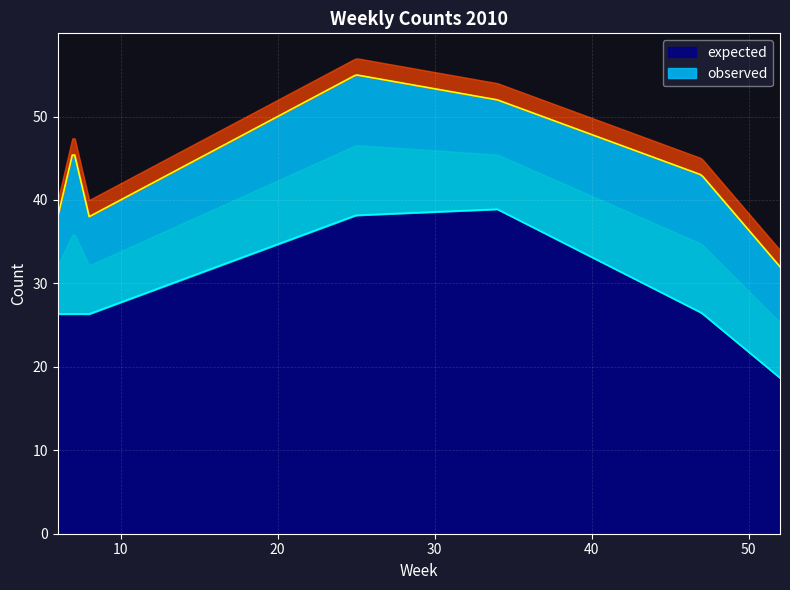

True or false: expected and observed cross at least once.

False